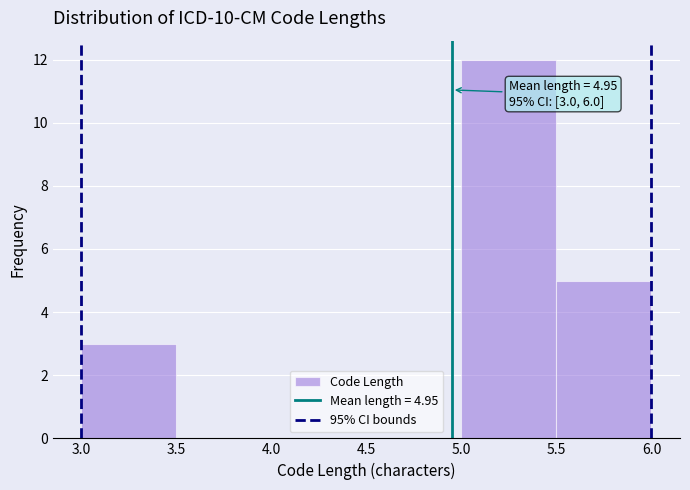

Which range on the x-axis has the tallest bar?

5.0 to 5.5